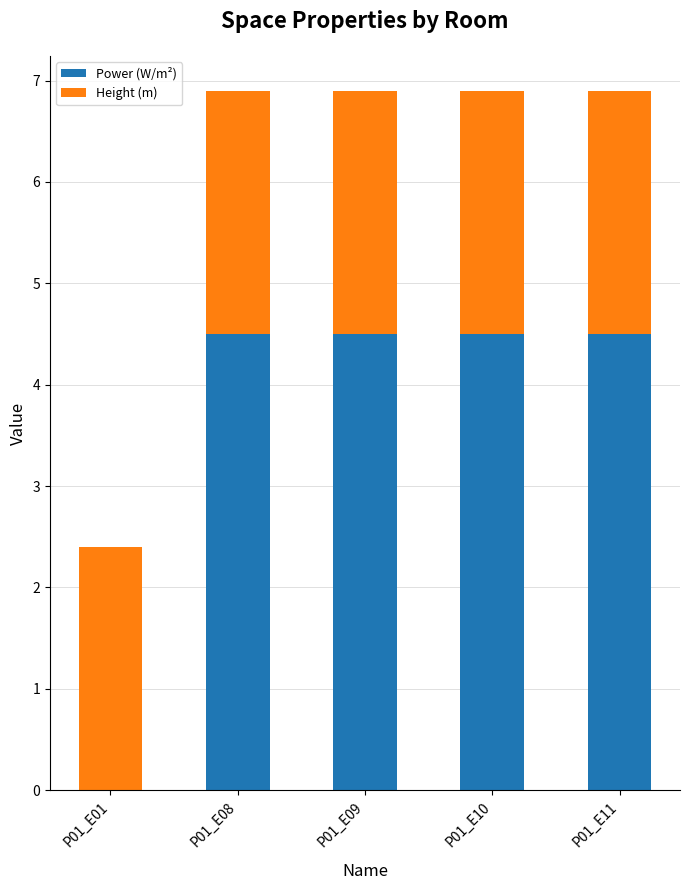

Where does the Power (W/m²) series first go above 4?

P01_E08